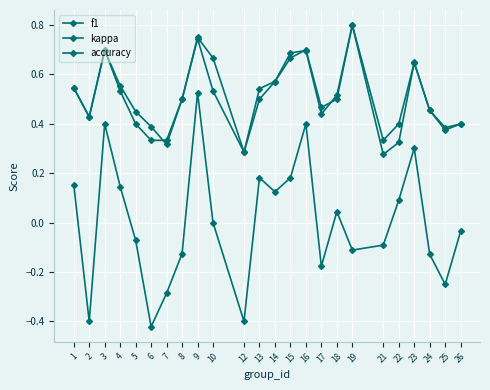

How many distinct data groups are displayed?

3